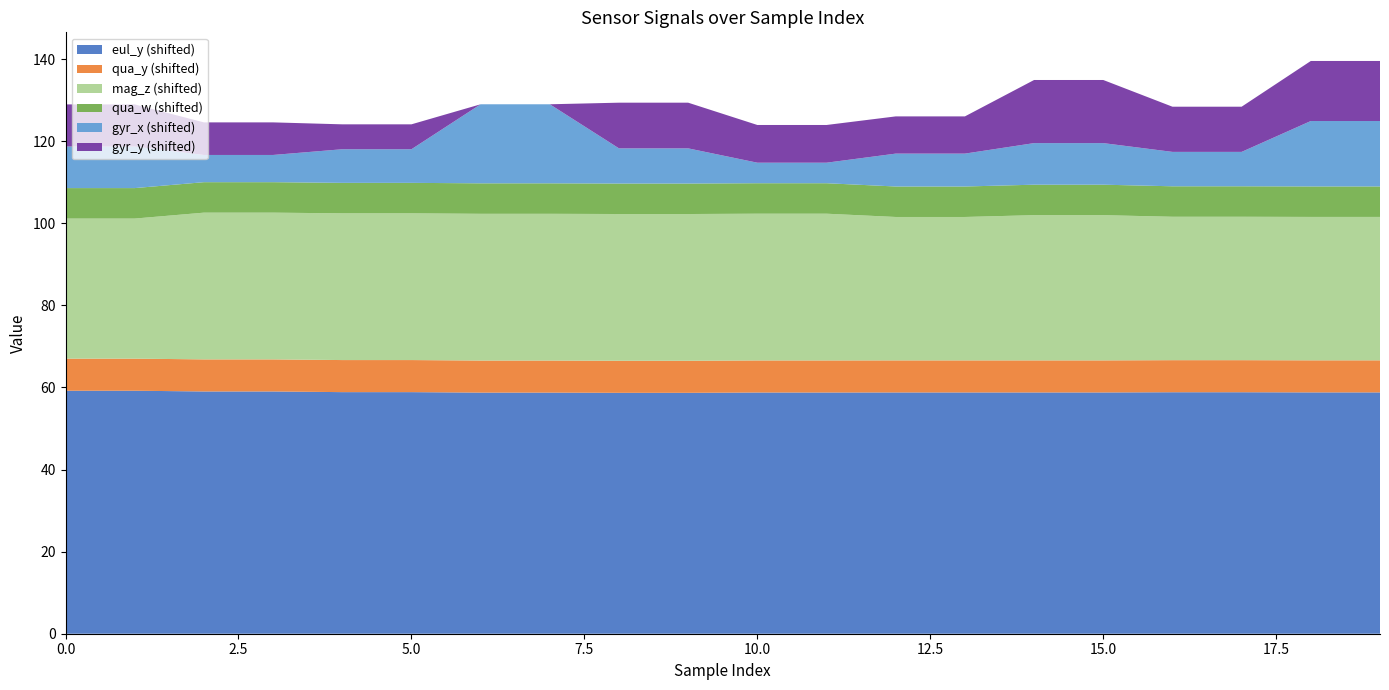

Reading left to right, transcribe all the data shown in this chart.

eul_y: 0=51.8	1=51.8	2=51.6	3=51.6	4=51.5	5=51.5	6=51.4	7=51.4	8=51.3	9=51.3	10=51.4	11=51.4	12=51.4	13=51.4	14=51.4	15=51.4	16=51.5	17=51.5	18=51.4	19=51.4
qua_y: 0=0.4	1=0.4	2=0.4	3=0.4	4=0.4	5=0.4	6=0.4	7=0.4	8=0.4	9=0.4	10=0.4	11=0.4	12=0.4	13=0.4	14=0.4	15=0.4	16=0.4	17=0.4	18=0.4	19=0.4
mag_z: 0=26.8	1=26.8	2=28.4	3=28.4	4=28.4	5=28.4	6=28.4	7=28.4	8=28.4	9=28.4	10=28.4	11=28.4	12=27.6	13=27.6	14=28.0	15=28.0	16=27.6	17=27.6	18=27.6	19=27.6
qua_w: 0=0.0	1=0.0	2=0.0	3=0.0	4=0.0	5=0.0	6=0.0	7=0.0	8=0.0	9=0.0	10=0.0	11=0.0	12=0.0	13=0.0	14=0.0	15=0.0	16=0.0	17=0.0	18=0.0	19=0.0
gyr_x: 0=2.8	1=2.8	2=-0.8	3=-0.8	4=0.8	5=0.8	6=11.9	7=11.9	8=1.2	9=1.2	10=-2.4	11=-2.4	12=0.6	13=0.6	14=2.8	15=2.8	16=1.0	17=1.0	18=8.6	19=8.6
gyr_y: 0=2.9	1=2.9	2=0.6	3=0.6	4=-1.3	5=-1.3	6=-7.4	7=-7.4	8=3.8	9=3.8	10=1.8	11=1.8	12=1.7	13=1.7	14=8.0	15=8.0	16=3.6	17=3.6	18=7.2	19=7.2